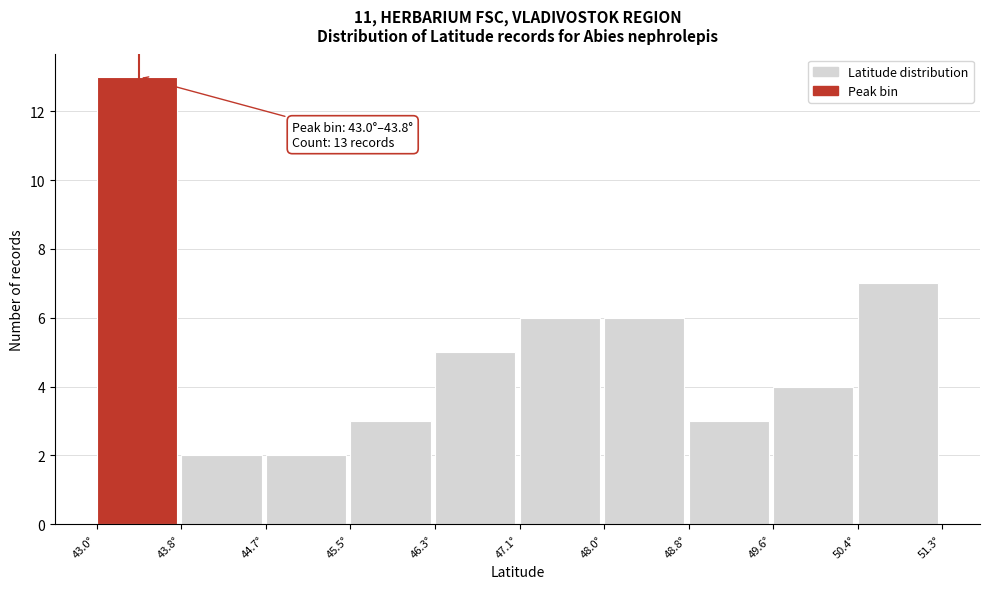

Over which range of the x-axis is the bar tallest?

43.0 to 43.8